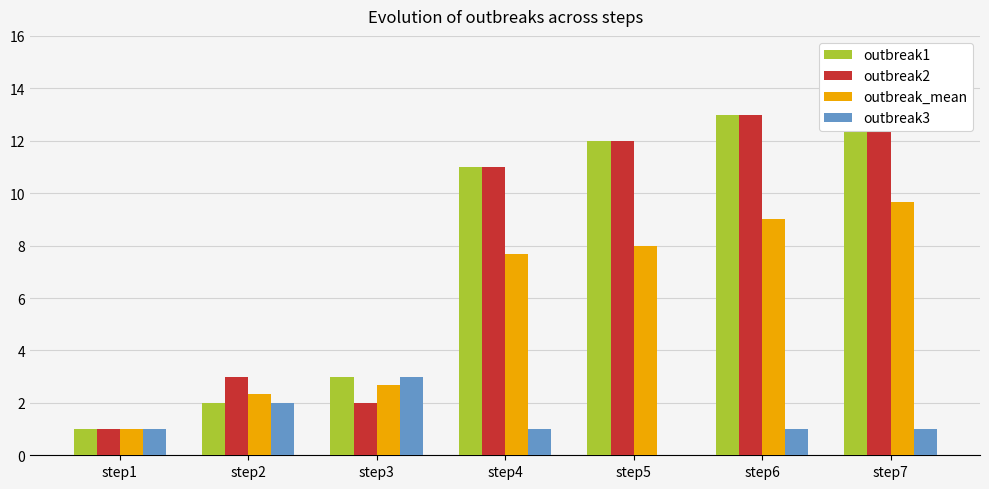

What is the difference between the outbreak3 values at step4 and step3?

2.0